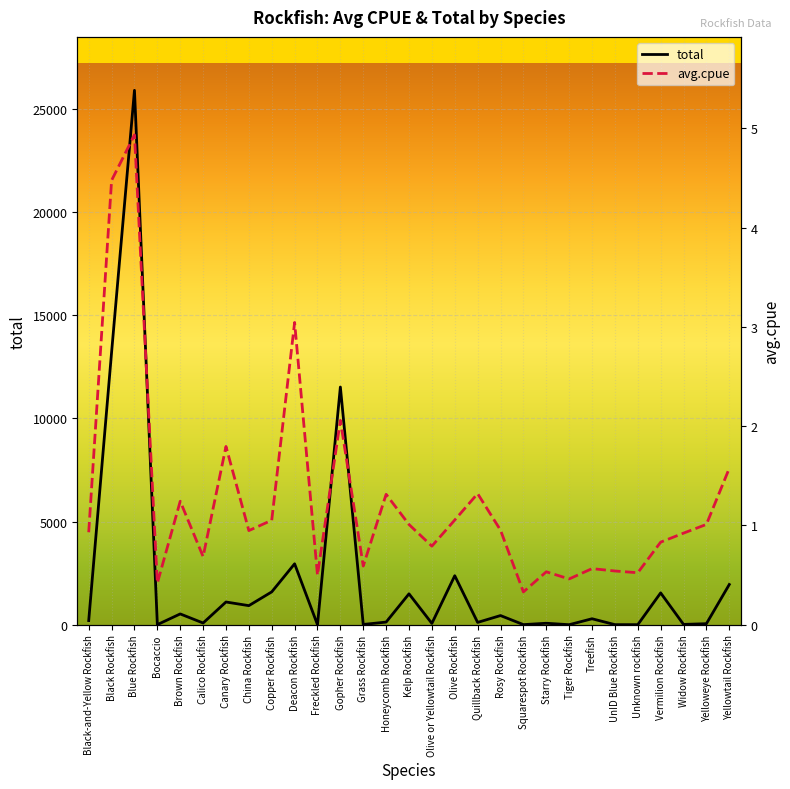

The avg.cpue series shows 0.4 at Kelp Rockfish. True or false?

False